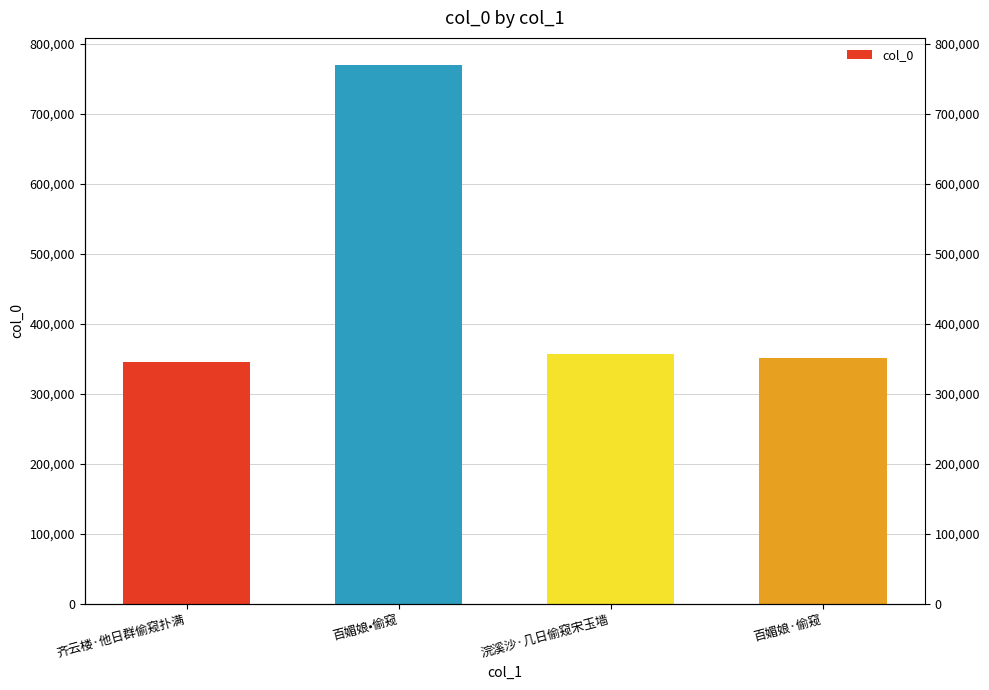

Are the bars grouped side by side (vs. stacked)?

No